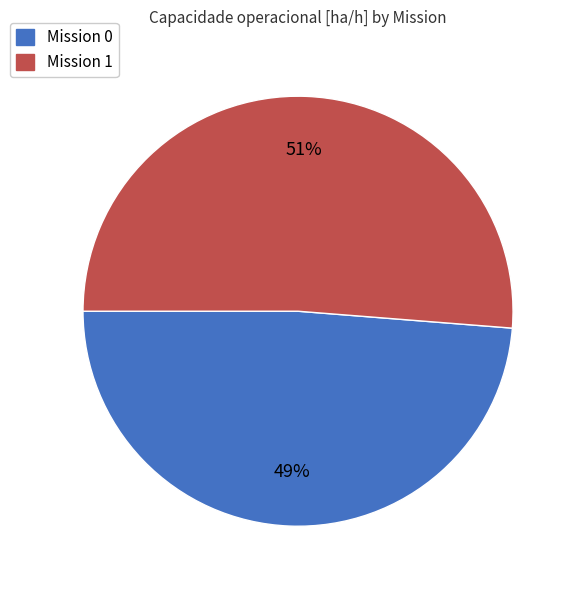

Is there a majority slice in this chart?

Yes